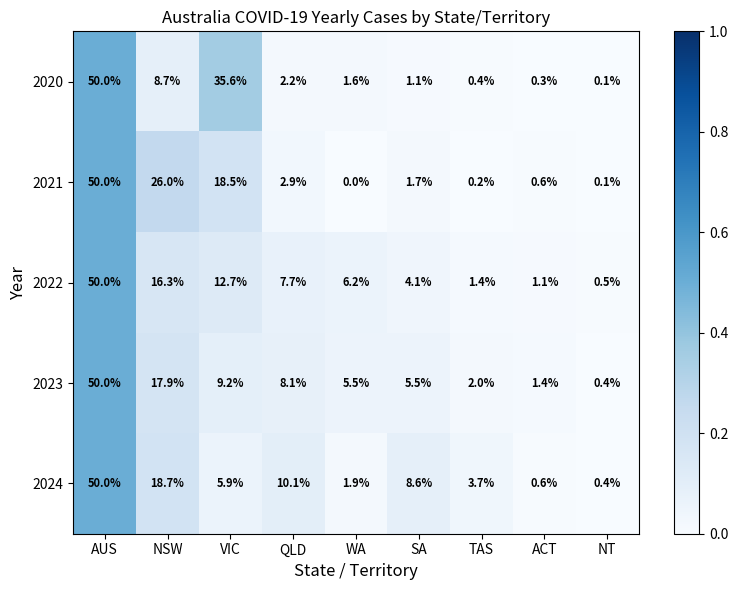

At which category is the sum across all series the highest?

AUS